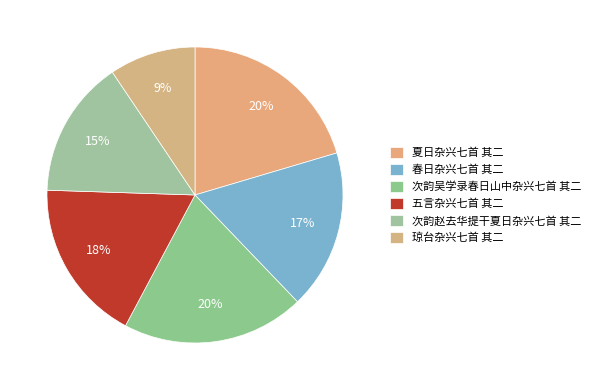

To the nearest percent, what percentage of the pie is 五言杂兴七首 其二?

18%